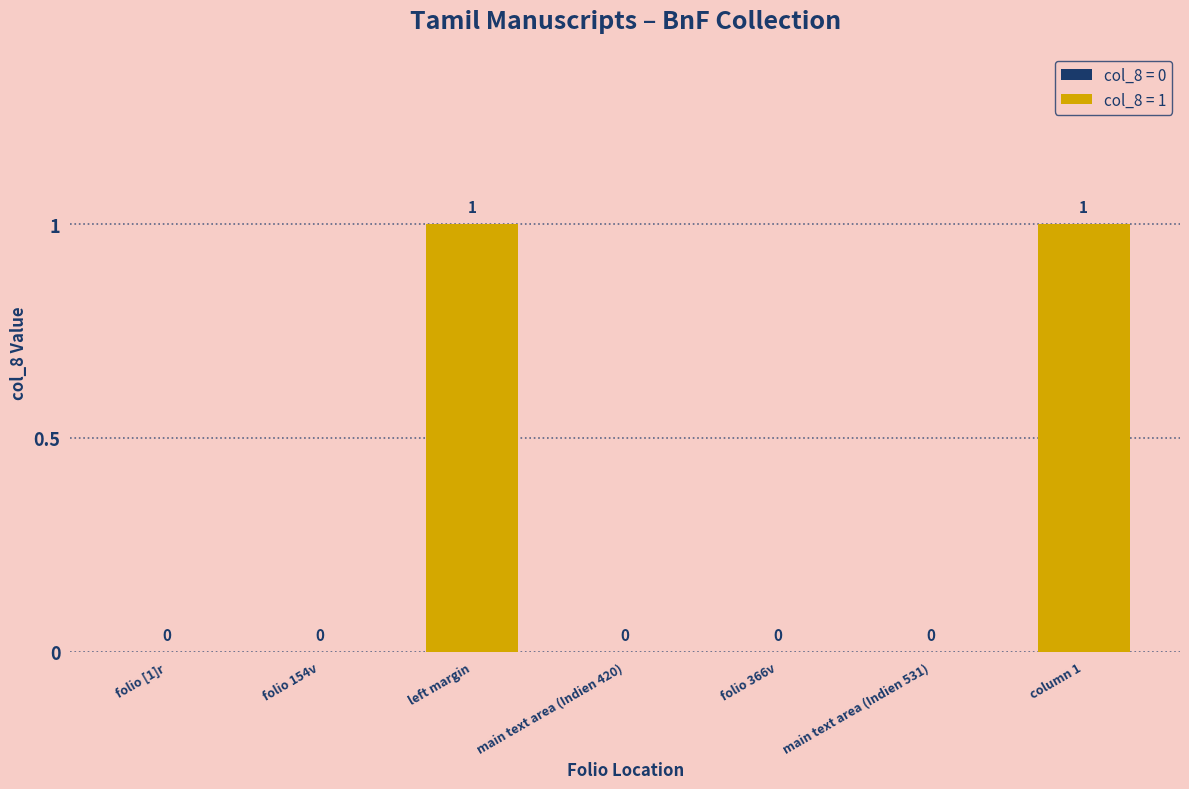

Between left margin and folio 154v, which is larger?

left margin